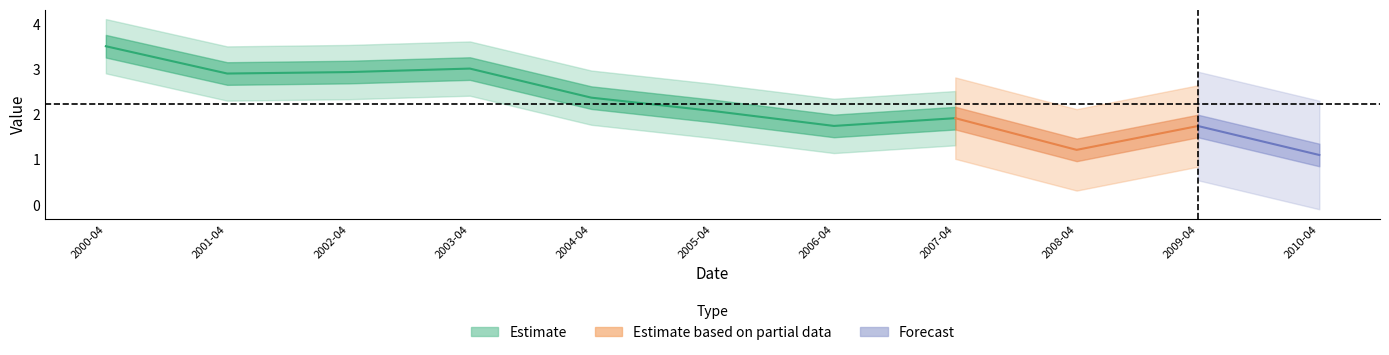

What is the sum of all values?

24.5